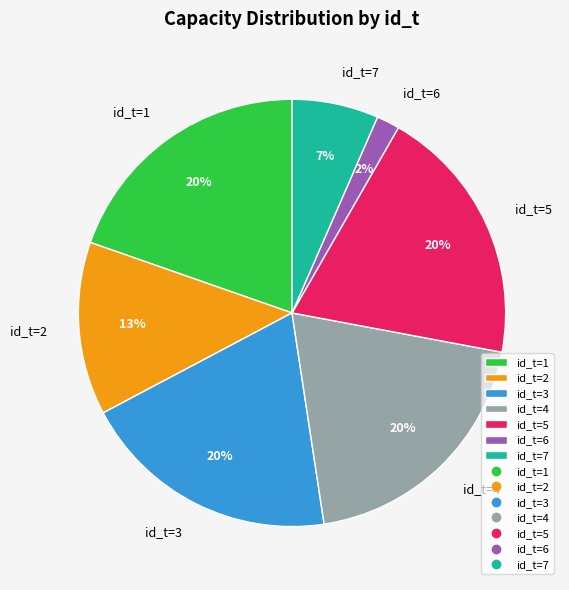

Between id_t=3 and id_t=7, which is larger?

id_t=3